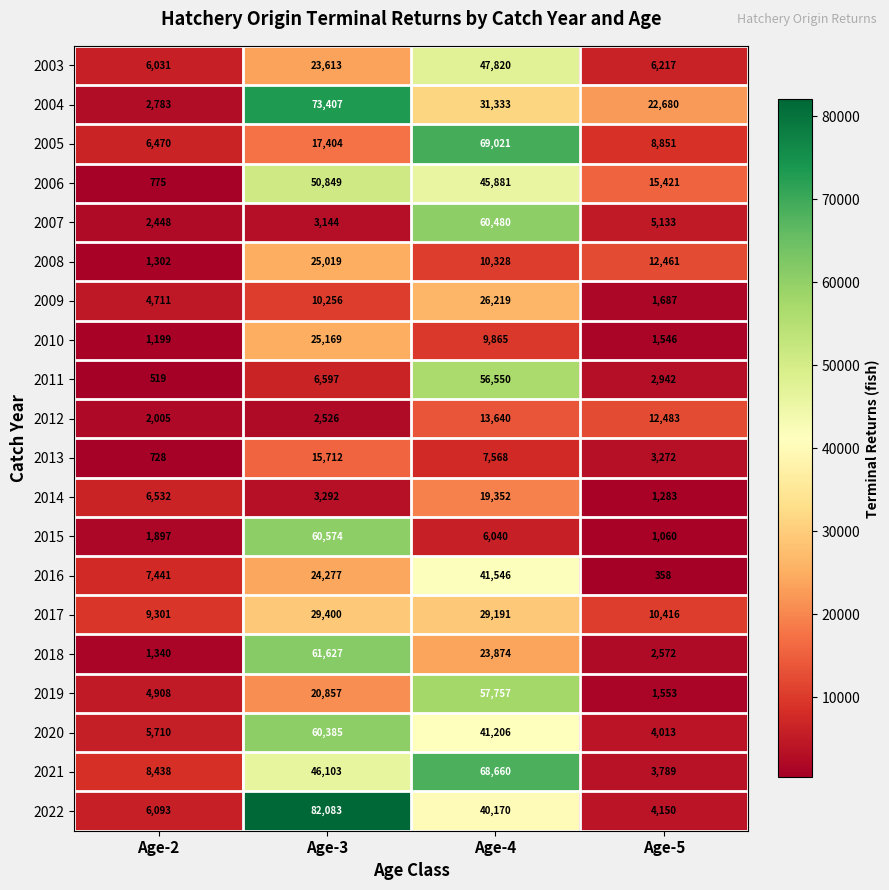

Which series has the largest total across all categories?

2022